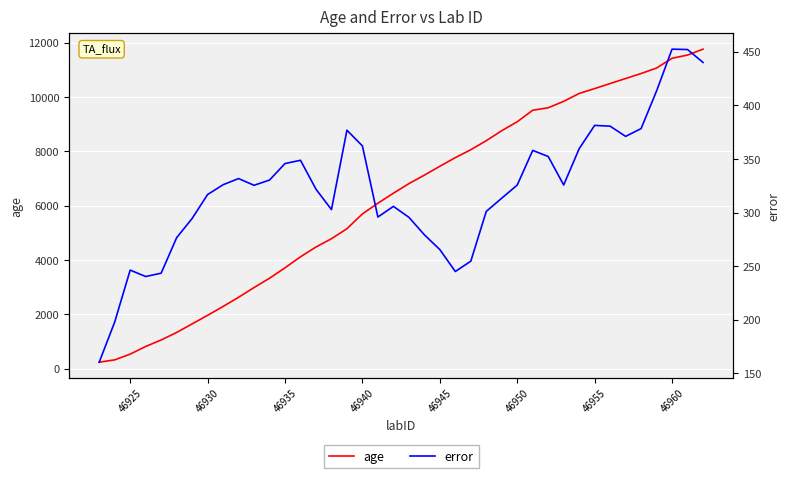

Reading left to right, list all the values displayed in this chart.

age: 243.1	328.1	539.5	821.5	1060.3	1336.1	1652.2	1967.3	2294.0	2632.0	2989.8	3333.0	3716.3	4121.3	4482.1	4787.2	5155.9	5700.8	6094.6	6462.4	6814.3	7126.6	7454.0	7771.8	8062.7	8396.4	8763.3	9092.9	9516.1	9607.0	9842.9	10133.8	10313.2	10499.4	10683.3	10867.5	11070.3	11428.7	11547.5	11764.5
error: 160.5	197.9	246.4	240.4	243.5	276.5	294.5	316.8	326.0	331.7	325.5	330.3	345.7	348.8	321.8	302.8	376.8	362.2	295.8	305.8	295.6	279.3	265.5	245.0	254.7	301.1	313.4	325.7	358.0	352.3	325.8	359.6	381.3	380.6	371.1	378.3	413.5	452.4	452.1	440.0